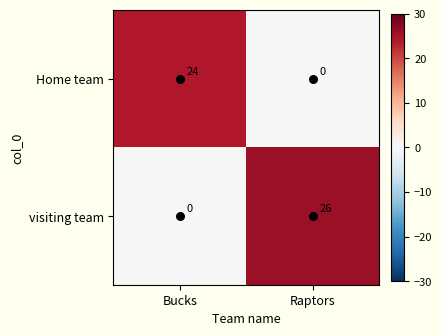

Which series has the largest range (max minus min)?

visiting team